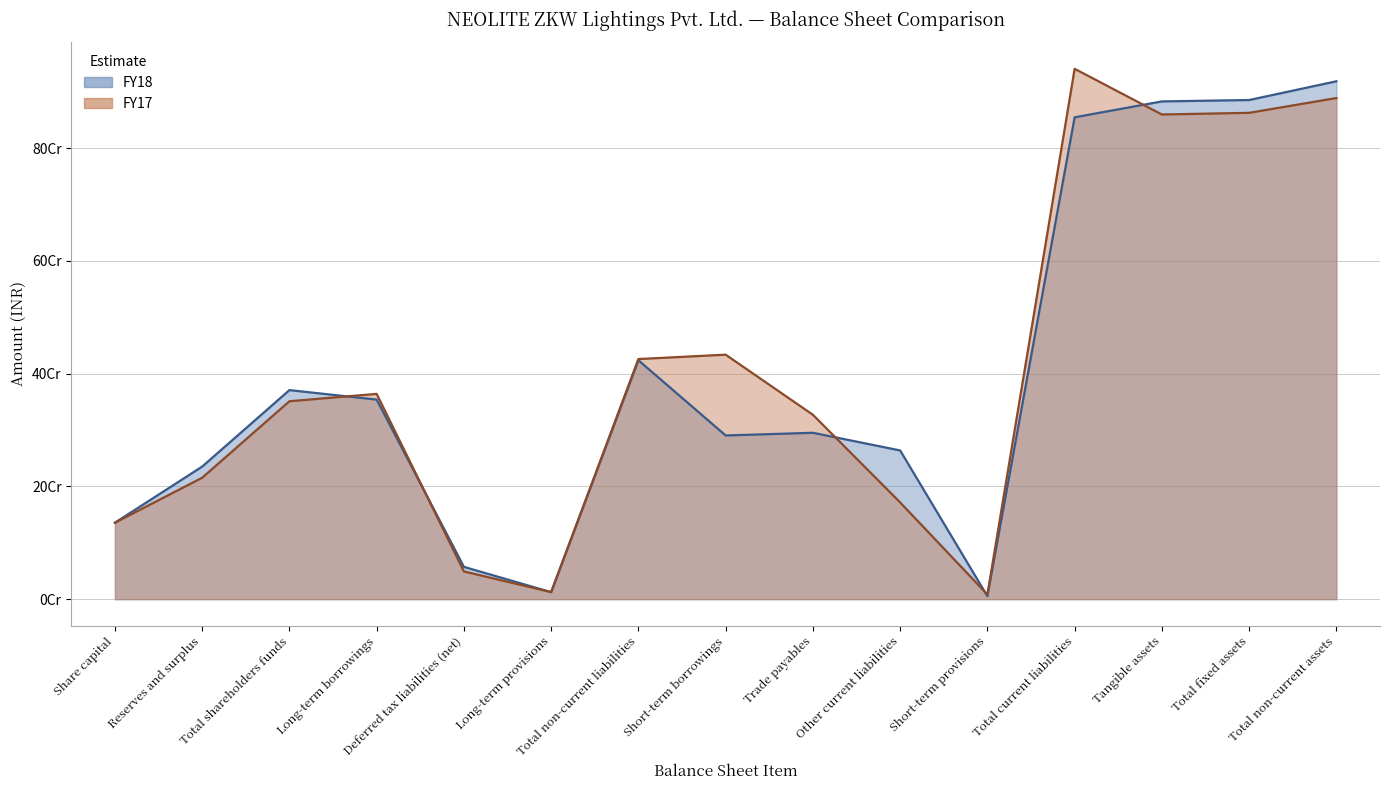

How many series are shown in this chart?

2